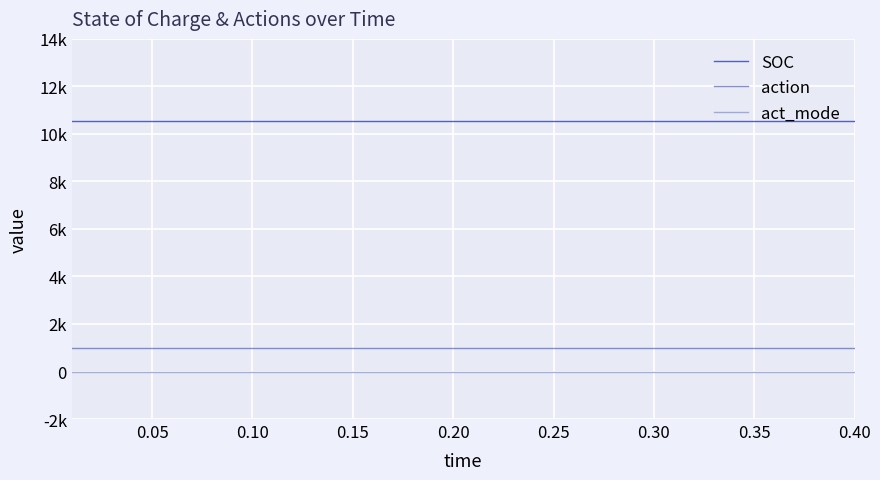

What are all the series names shown in the legend?

SOC, action, act_mode